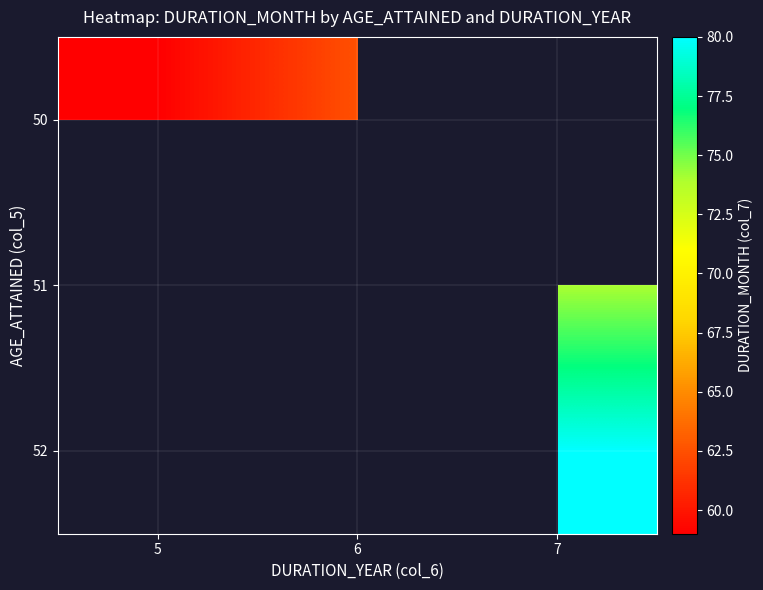

How many categories are shown in the chart?

3